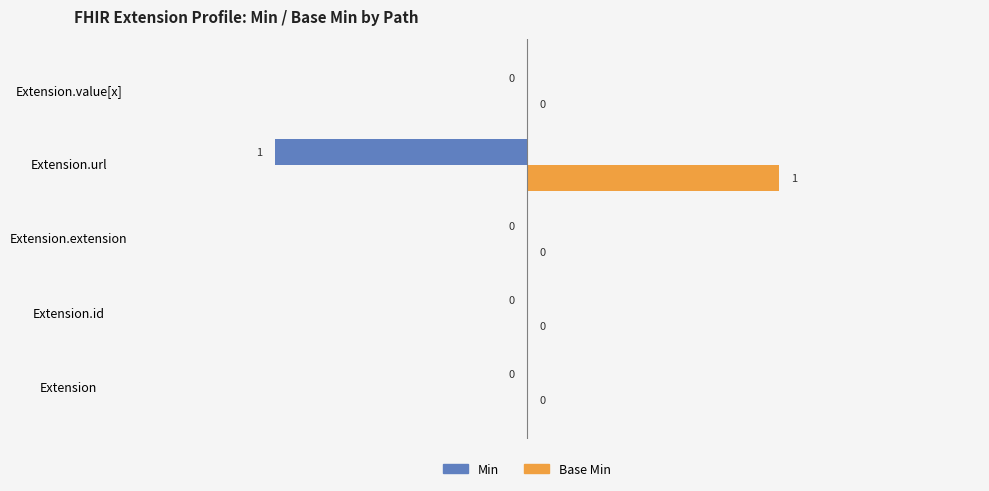

True or false: Min has a value of 0 at Extension.

True